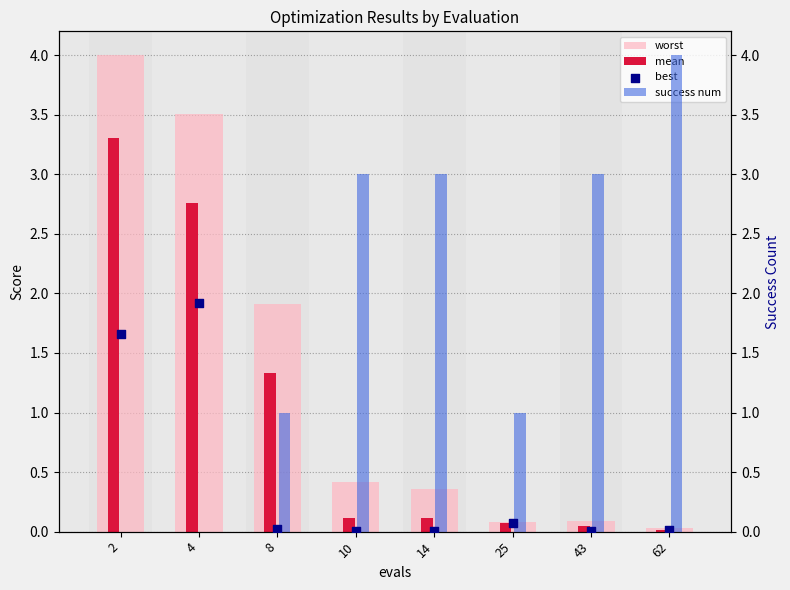

At how many categories does at least one series exceed 0?

8